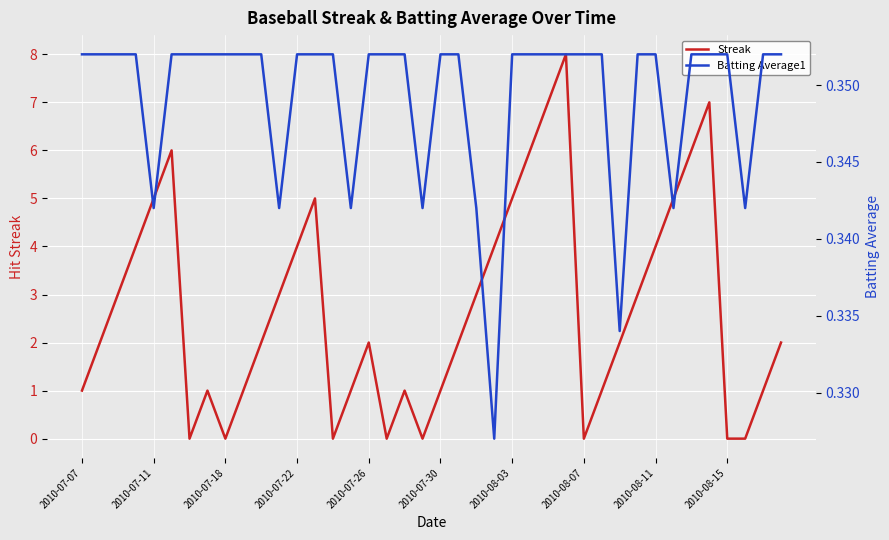

How many data points in Streak are above 2?

18